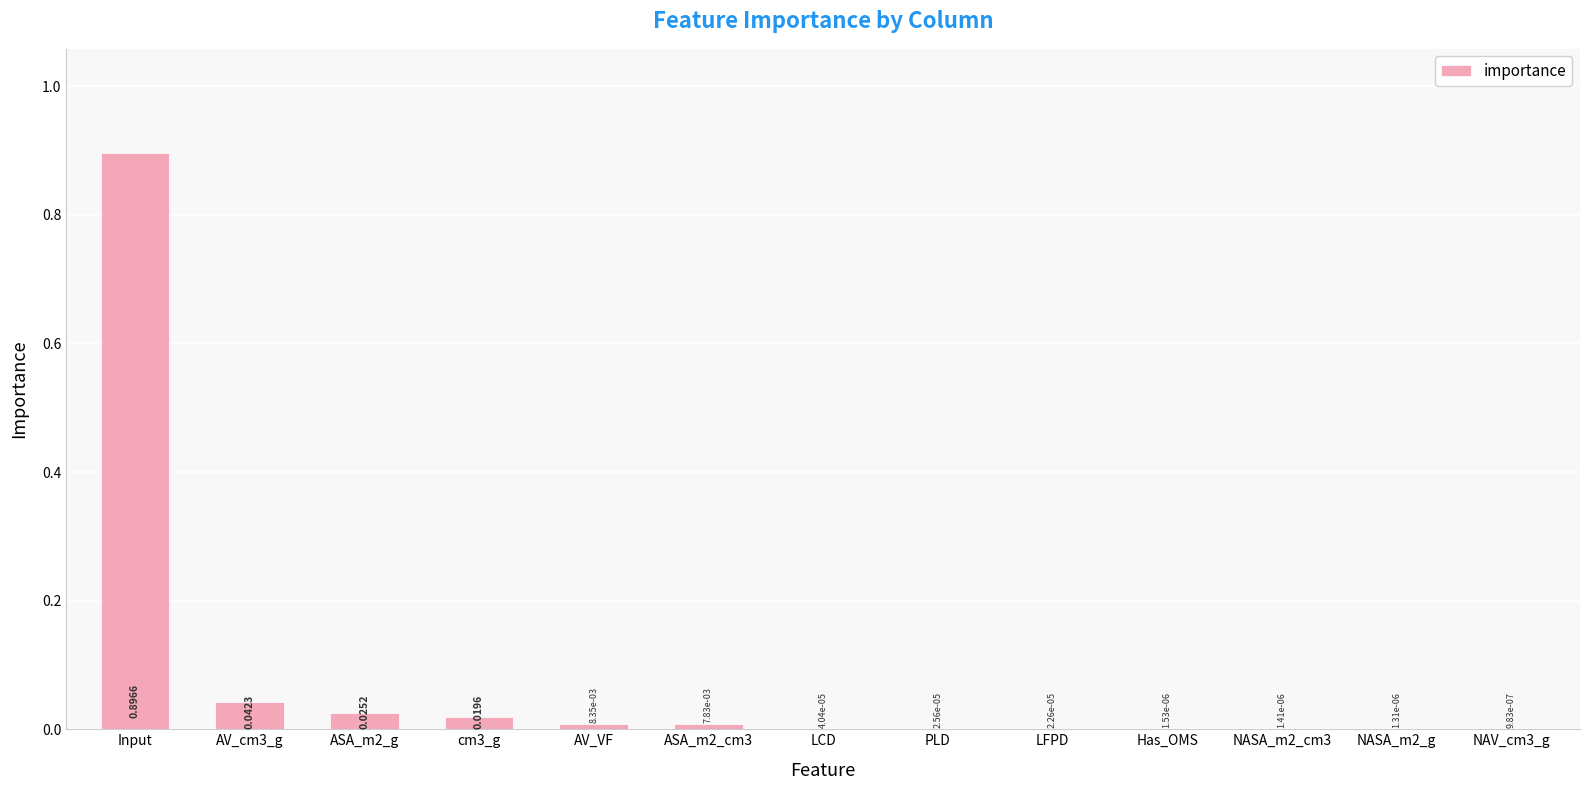

At which category does the chart reach its peak across all series?

Input